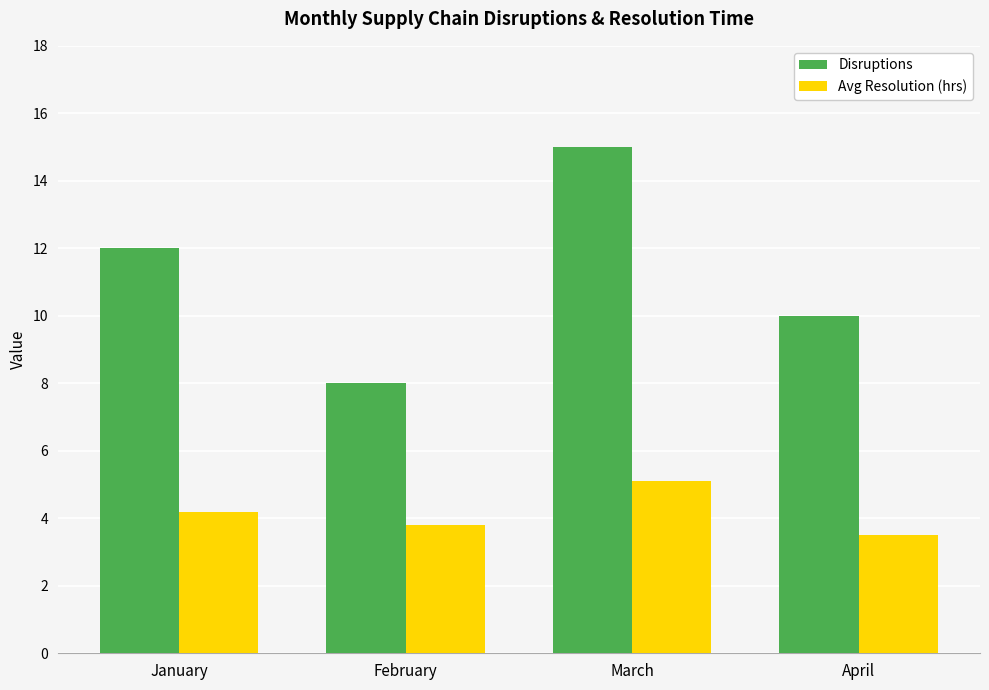

Is it true that Avg Resolution (hrs) equals 3.5 at April?

True